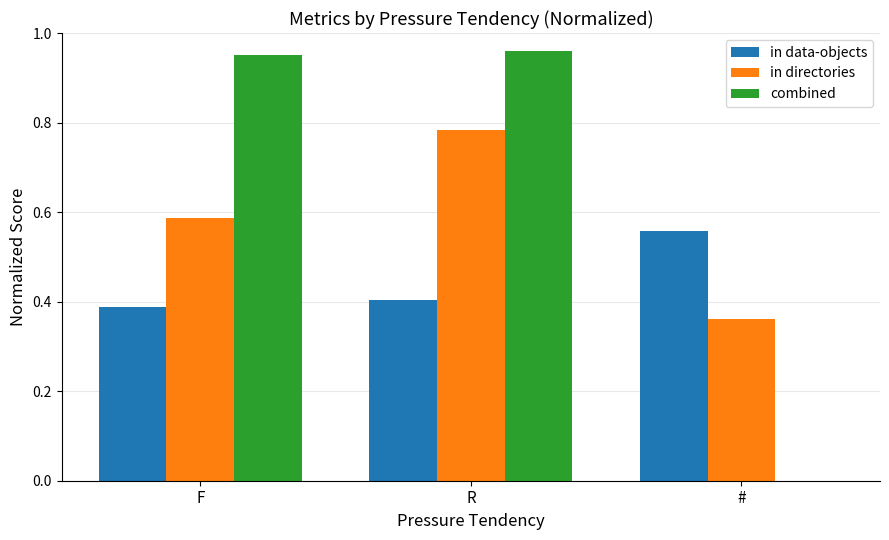

At which label does combined reach its peak?

R